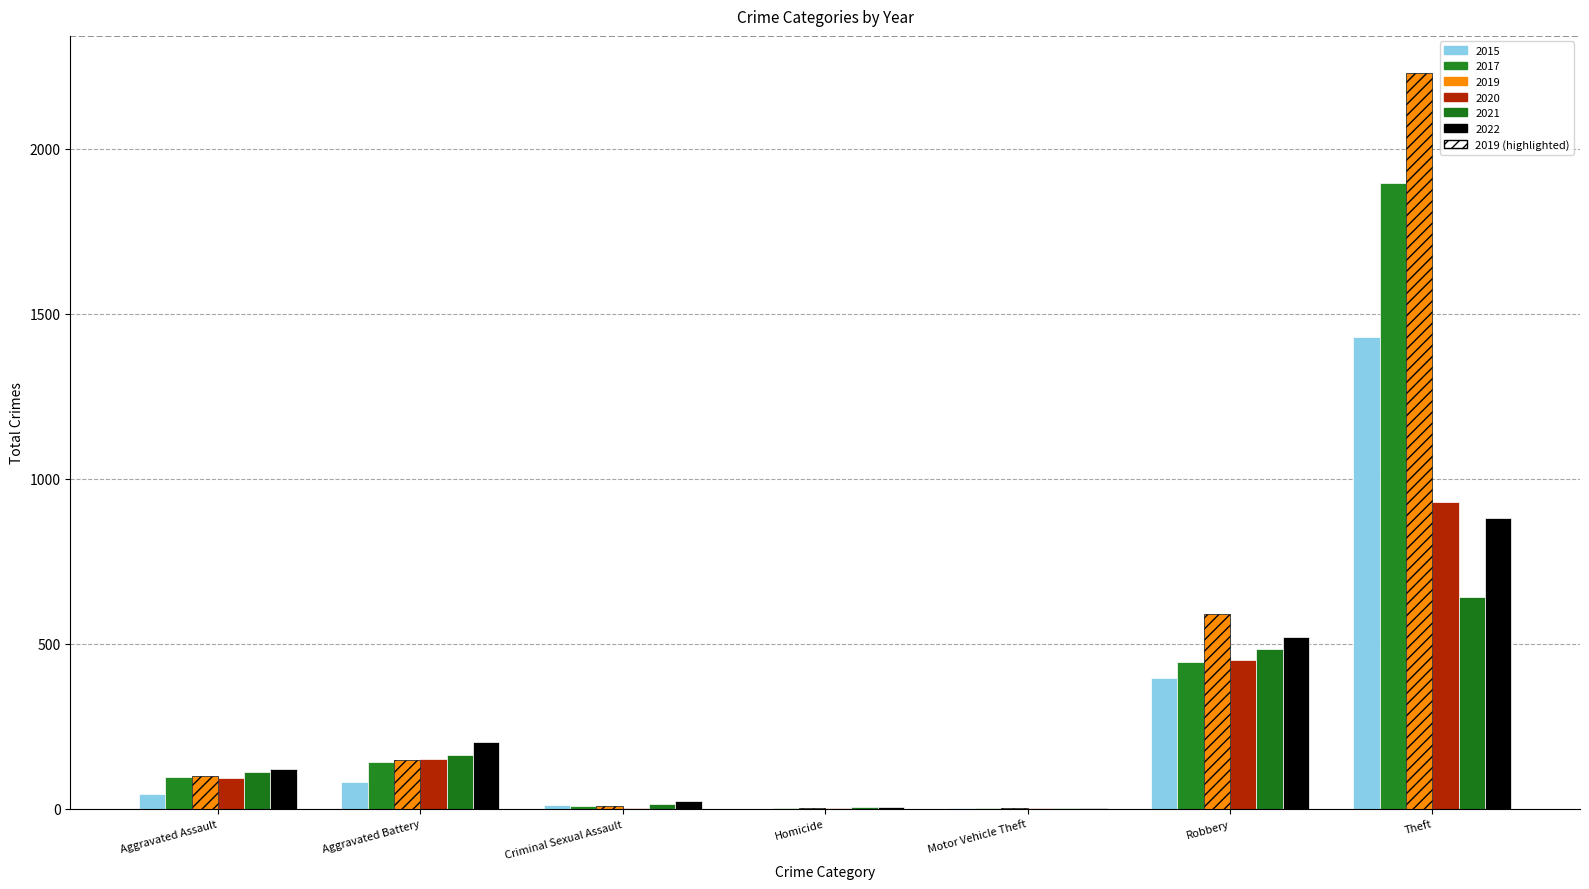

Rank the categories by 2019 value from lowest to highest.

Motor Vehicle Theft, Homicide, Criminal Sexual Assault, Aggravated Assault, Aggravated Battery, Robbery, Theft